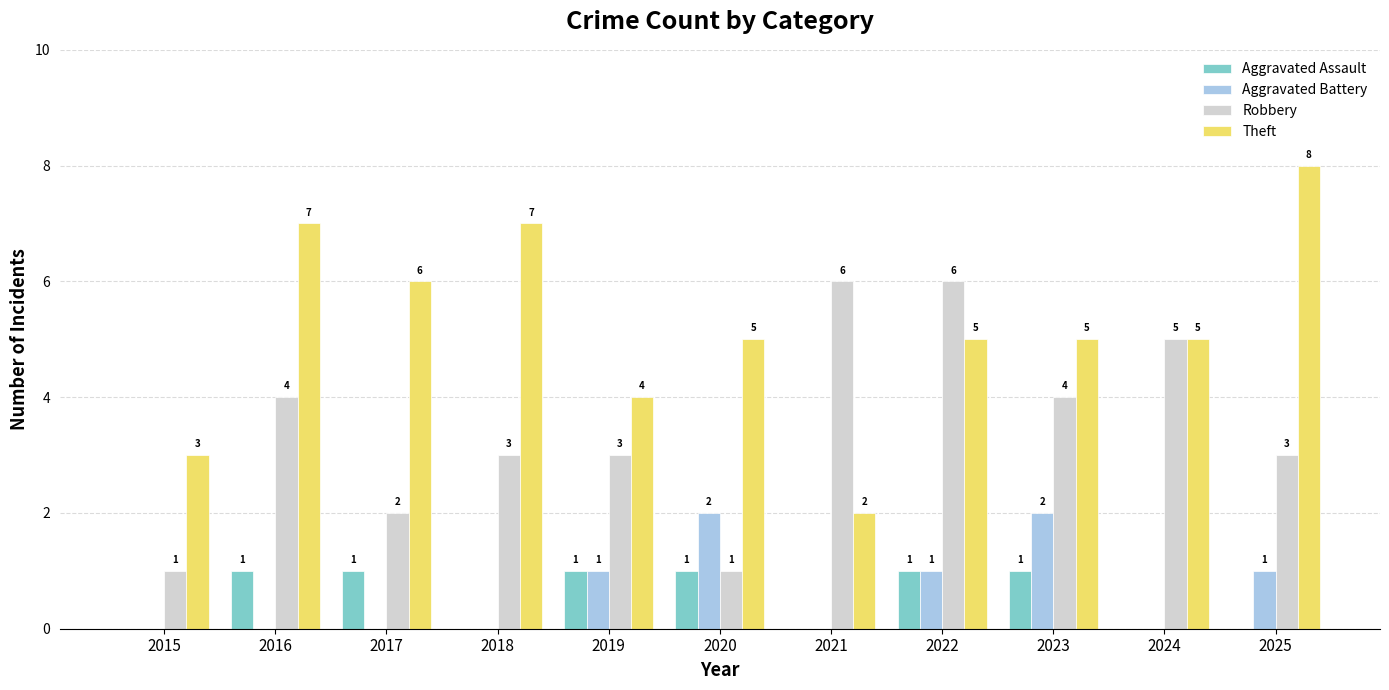

How many groups of bars are there?

11